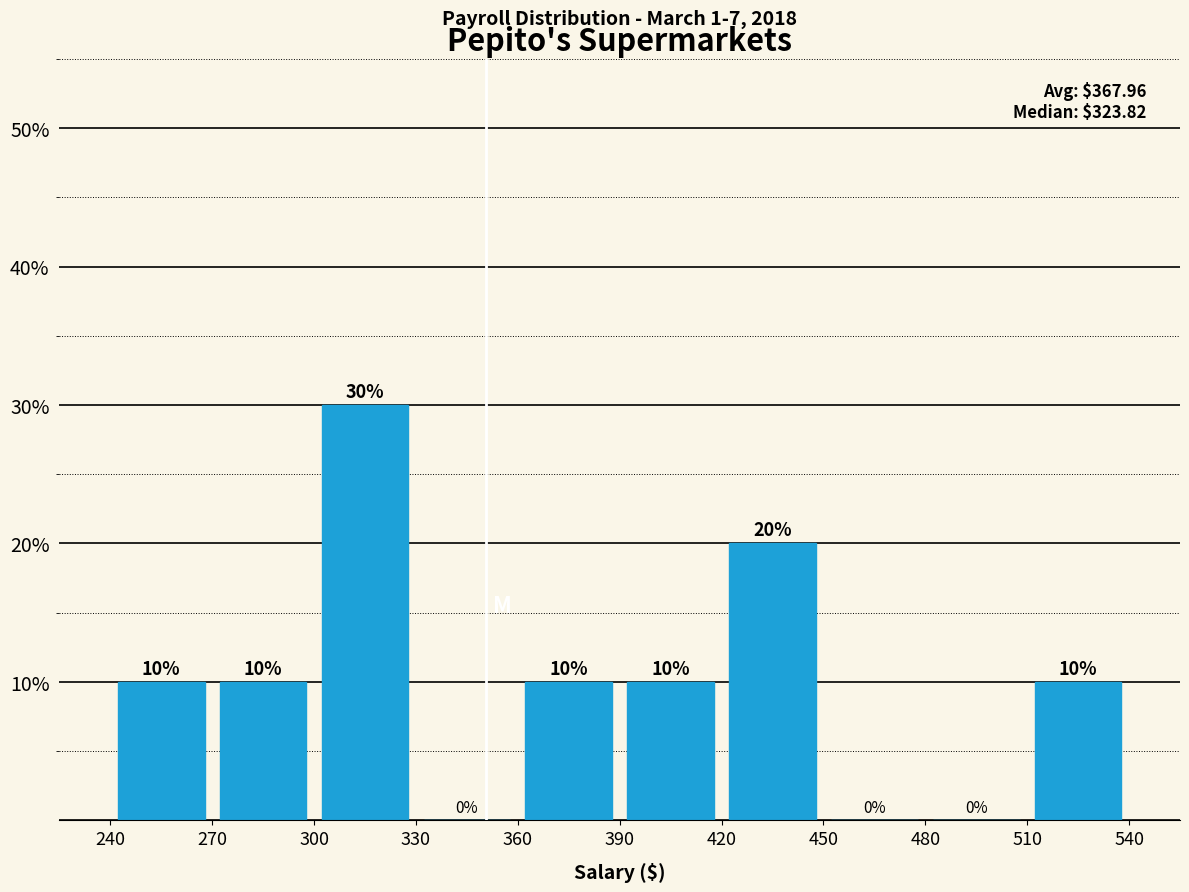

Reading left to right, list every bar in this chart as the range it spans on the x-axis followed by its height.

240 to 270: 10
270 to 300: 10
300 to 330: 30
330 to 360: 0
360 to 390: 10
390 to 420: 10
420 to 450: 20
450 to 480: 0
480 to 510: 0
510 to 540: 10